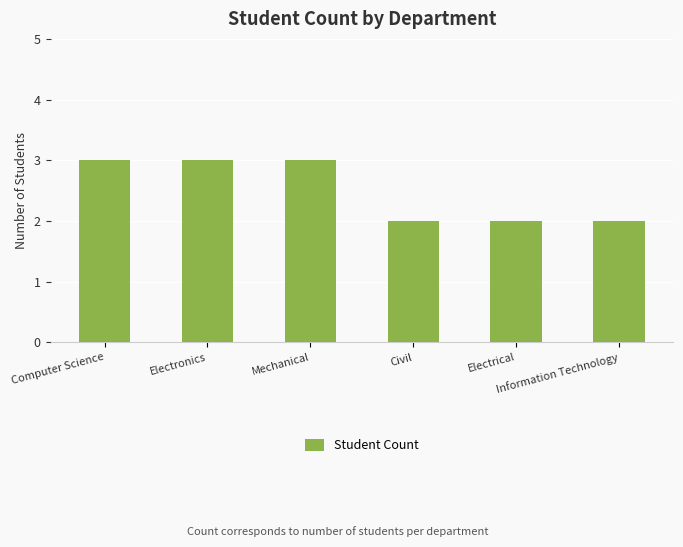

Approximately how many times larger is the value at Information Technology compared to Civil?

1.0